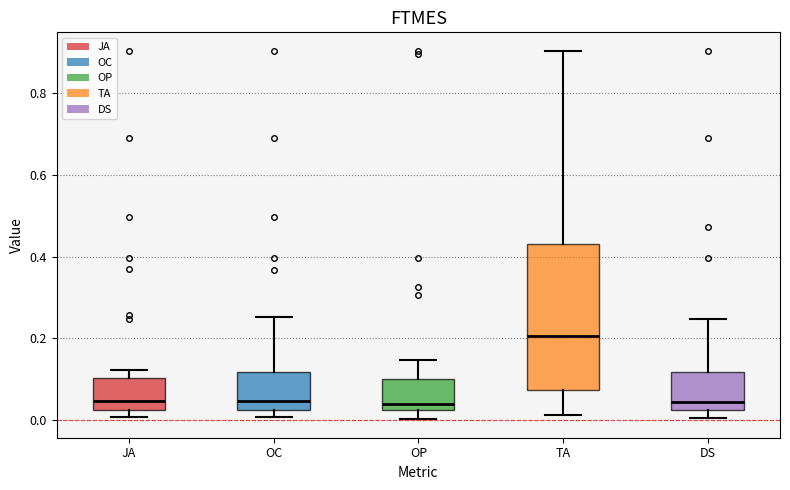

Which box has the highest median line?

TA